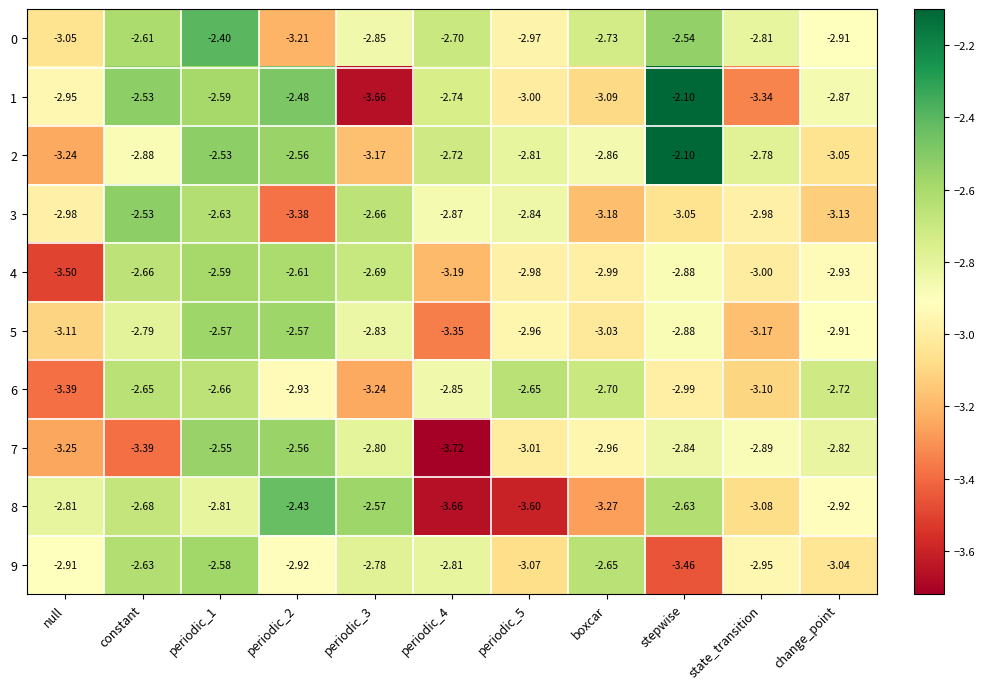

What is the total value across all series at change_point?

-29.3